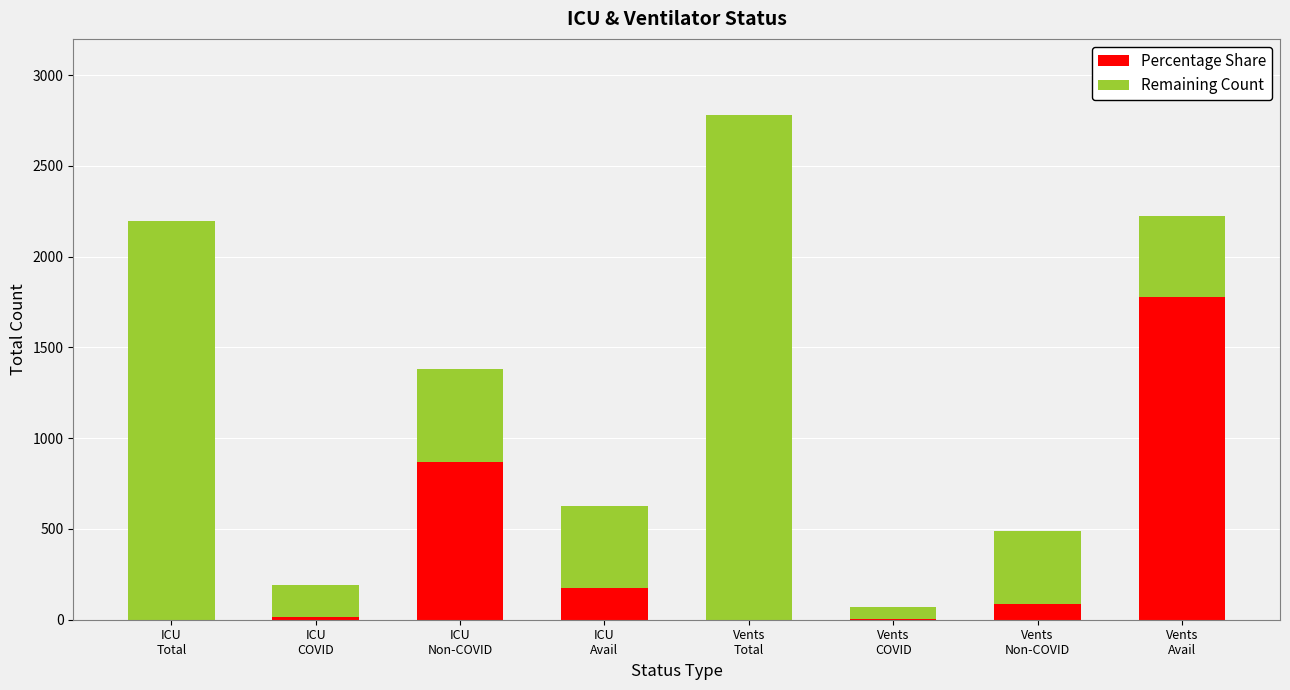

What is the sum of all Percentage Share values?

2926.2